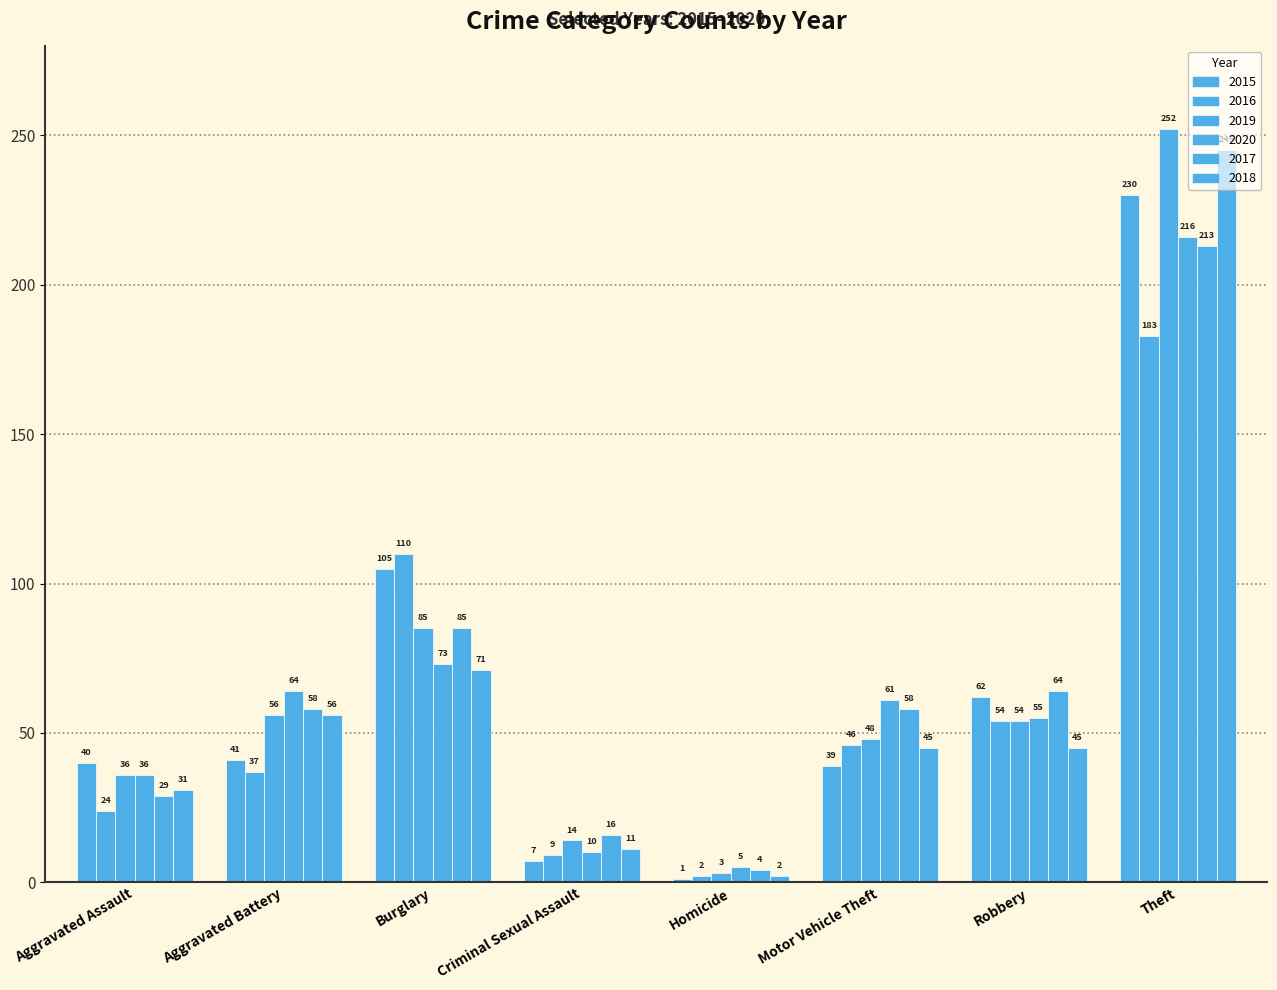

What is the label of the 6th bar from the right?

Burglary